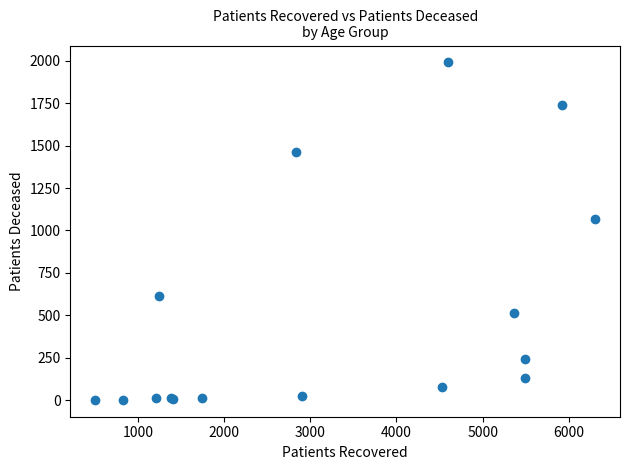

What Y value in the scatter plot is closest to 996?

1068